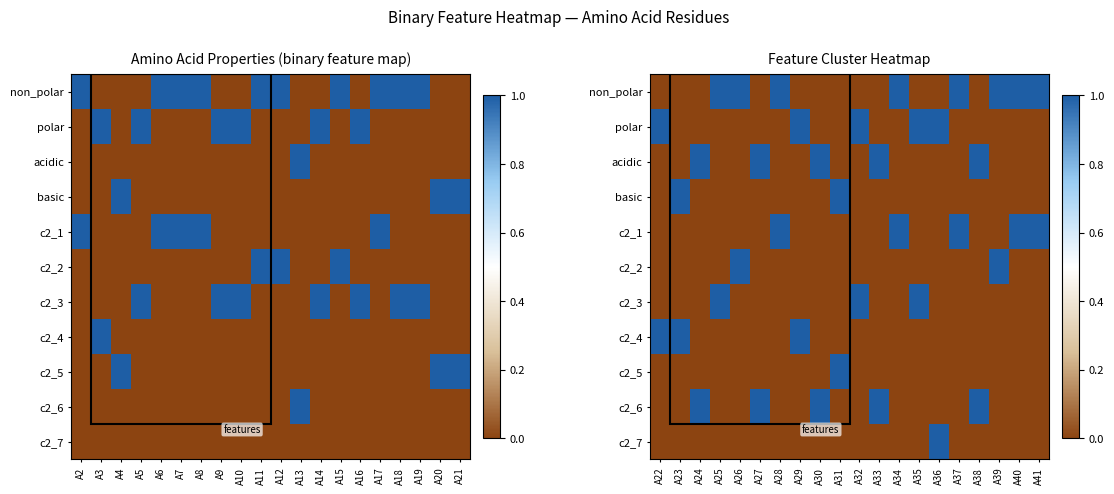

What is the difference between the maximum and minimum values in the basic series?

1